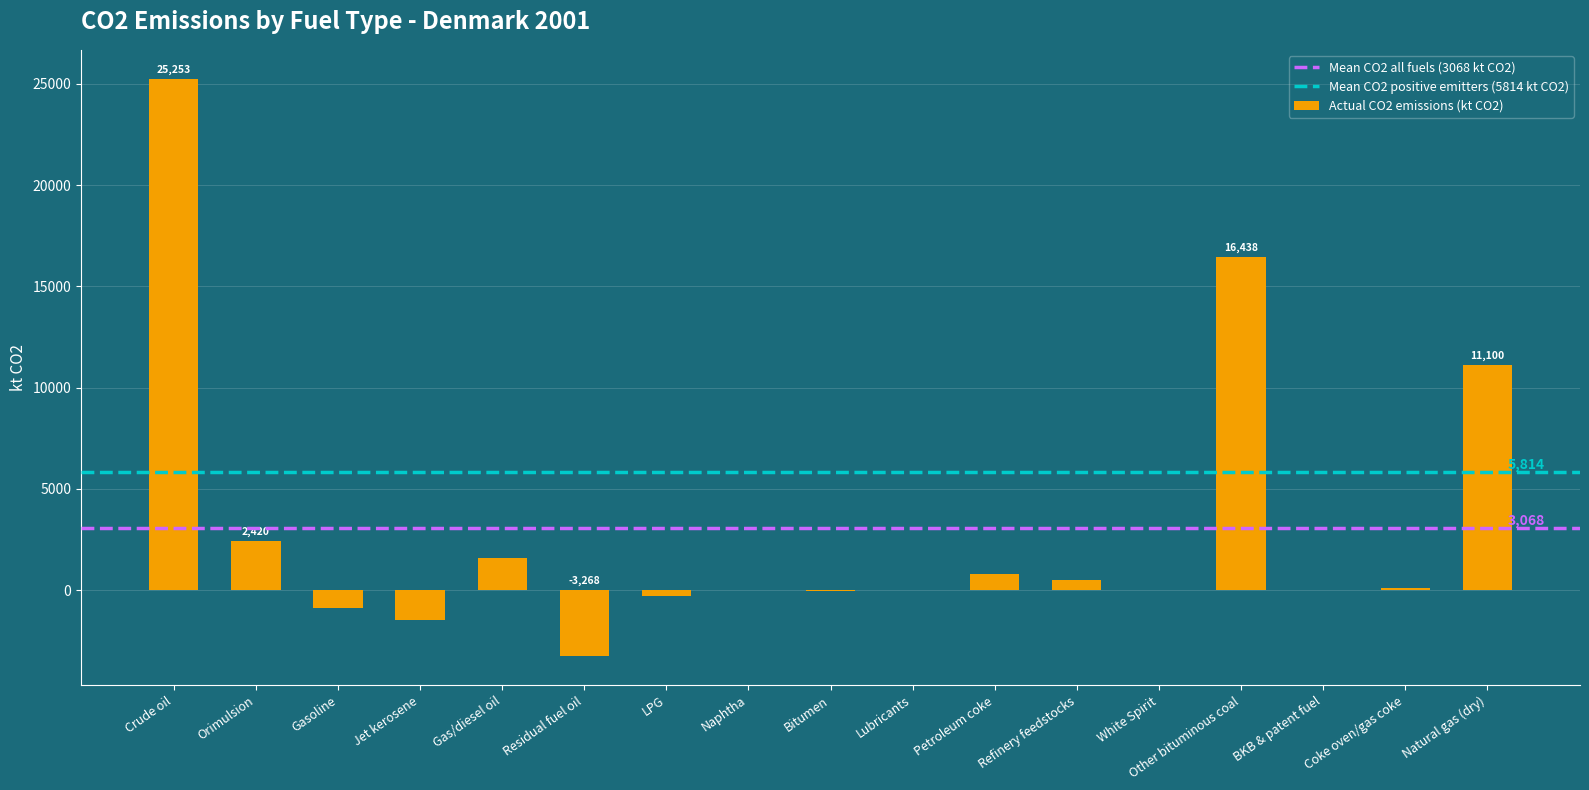

What is the maximum value shown in the chart?

25253.5